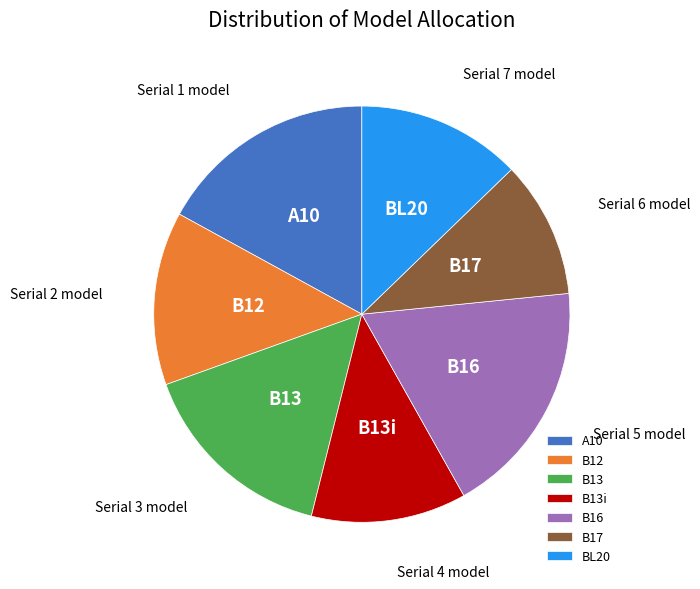

What is the largest slice in the pie chart?

B16